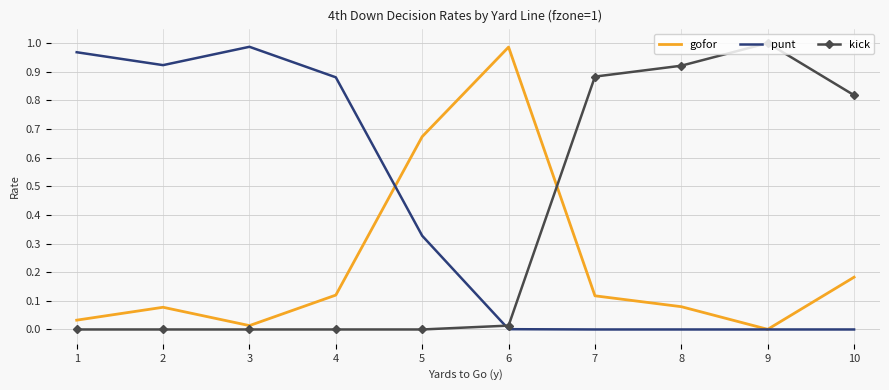

What is the sum of all gofor values?

2.3